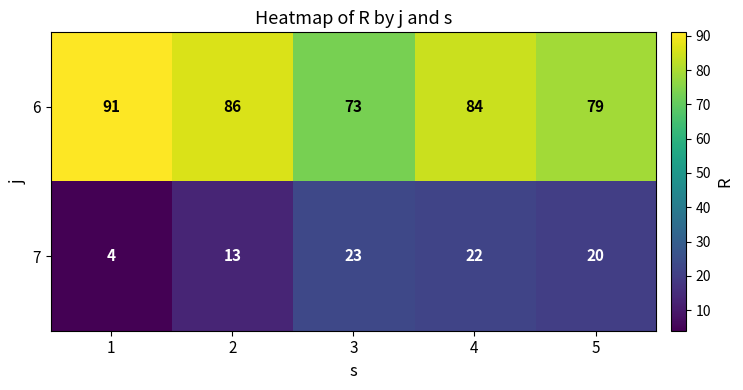

Reading right to left, list all the values displayed in this chart.

6: 5=79	4=84	3=73	2=86	1=91
7: 5=20	4=22	3=23	2=13	1=4